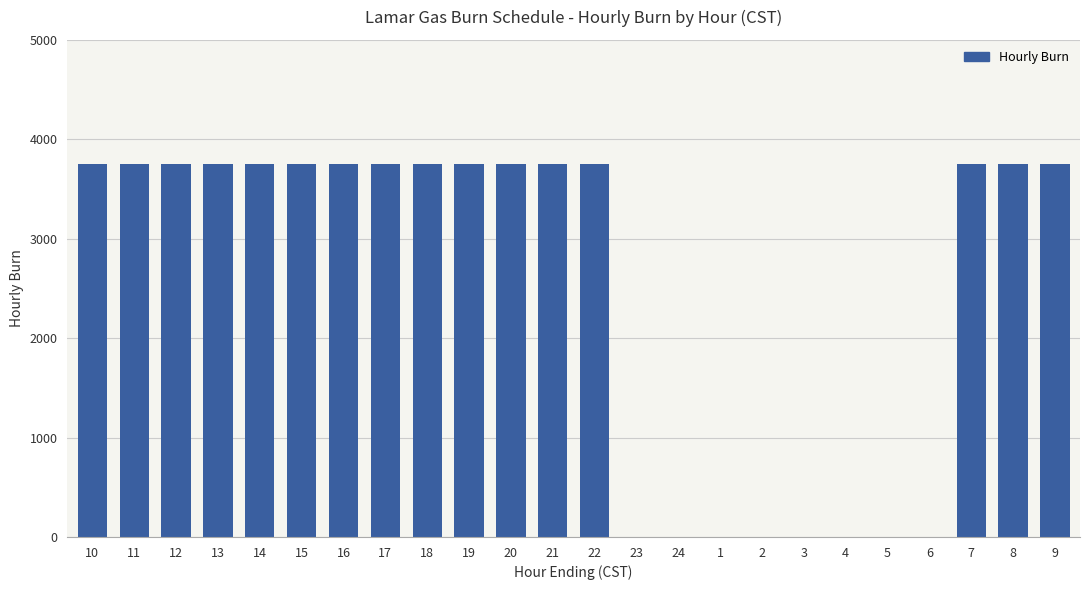

What is the sum of all values?

60000